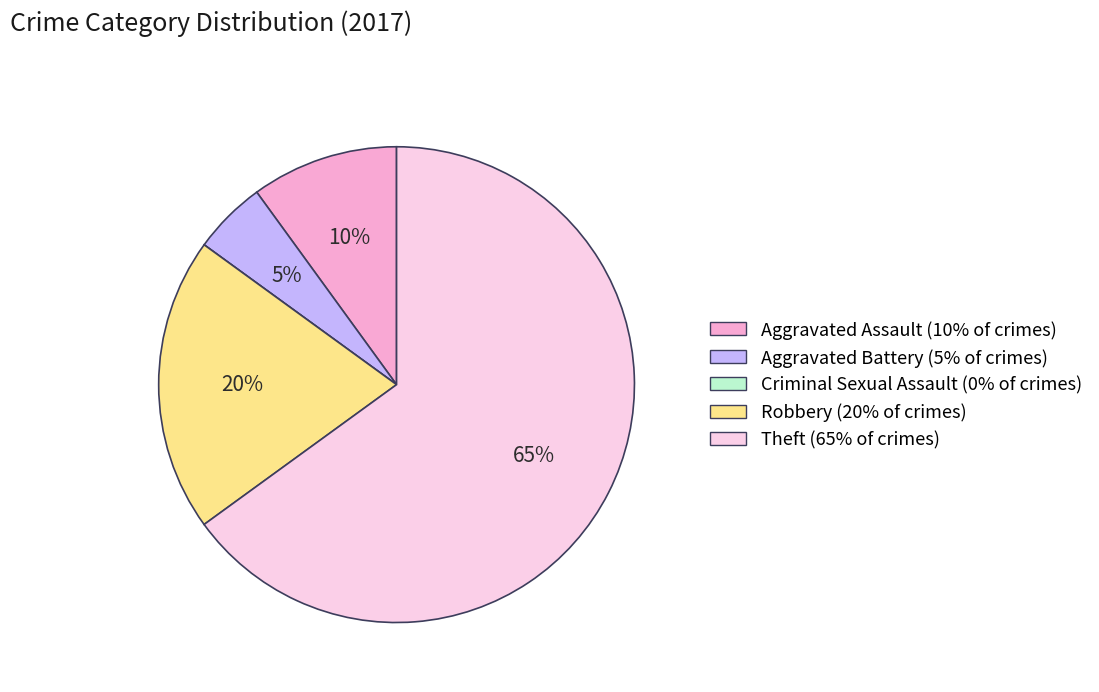

What percentage is the Aggravated Battery slice, to the nearest percent?

5%